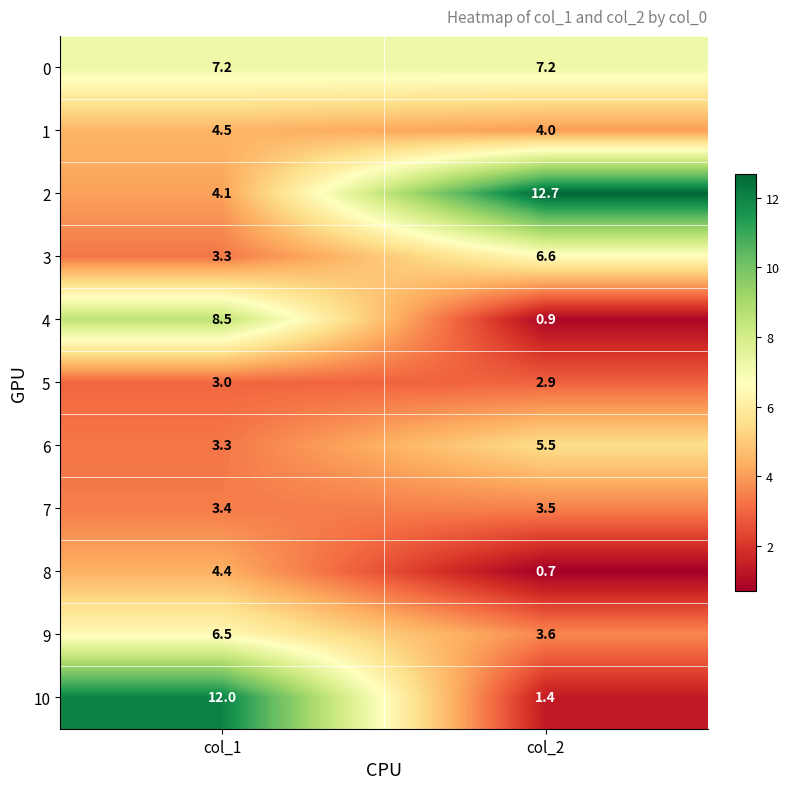

True or false: 7 has a value of 1.5 at col_1.

False